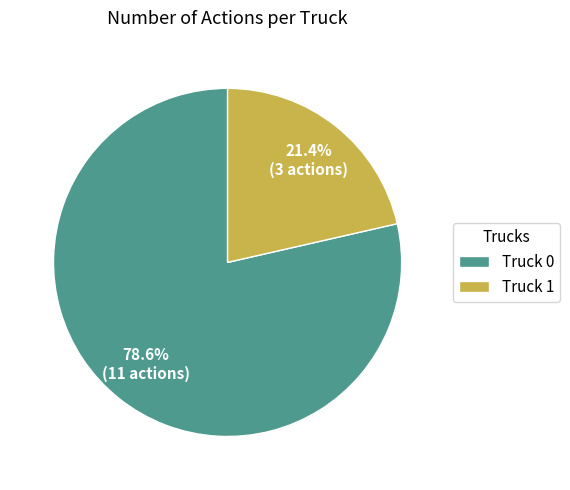

What portion of the pie excludes Truck 0?

21.4%